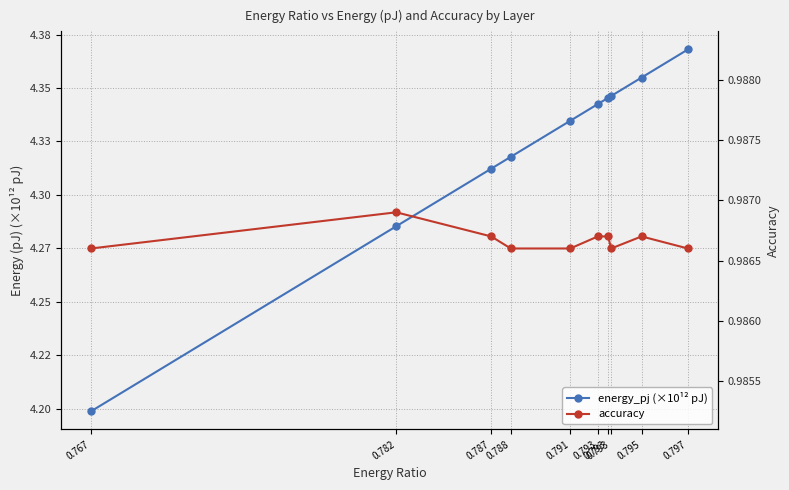

The value of energy_pj (×10¹² pJ) at 0.793 is 7.2. True or false?

False